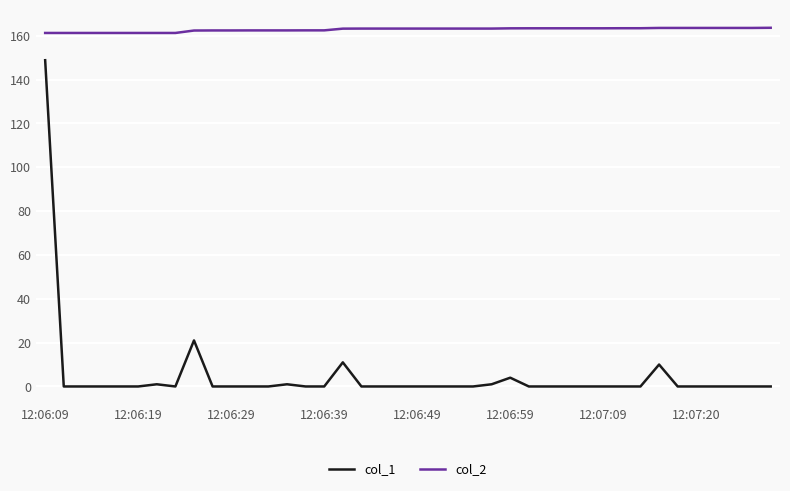

True or false: col_2 and col_1 cross at least once.

False